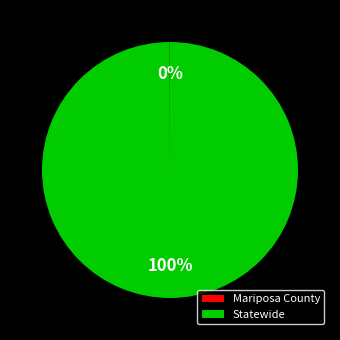

To the nearest percent, what percentage of the pie is Statewide?

100%